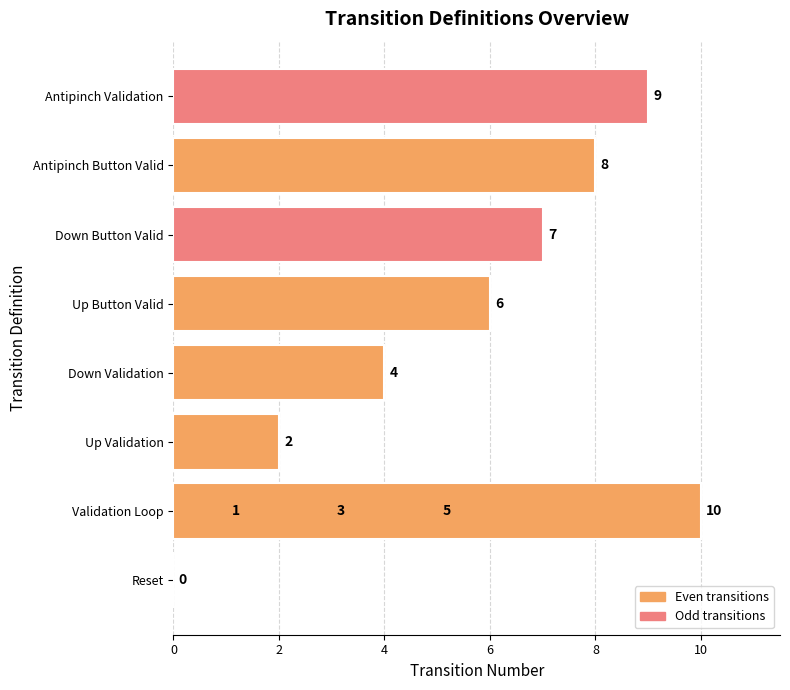

Count the values in the range 2 to 8.

7